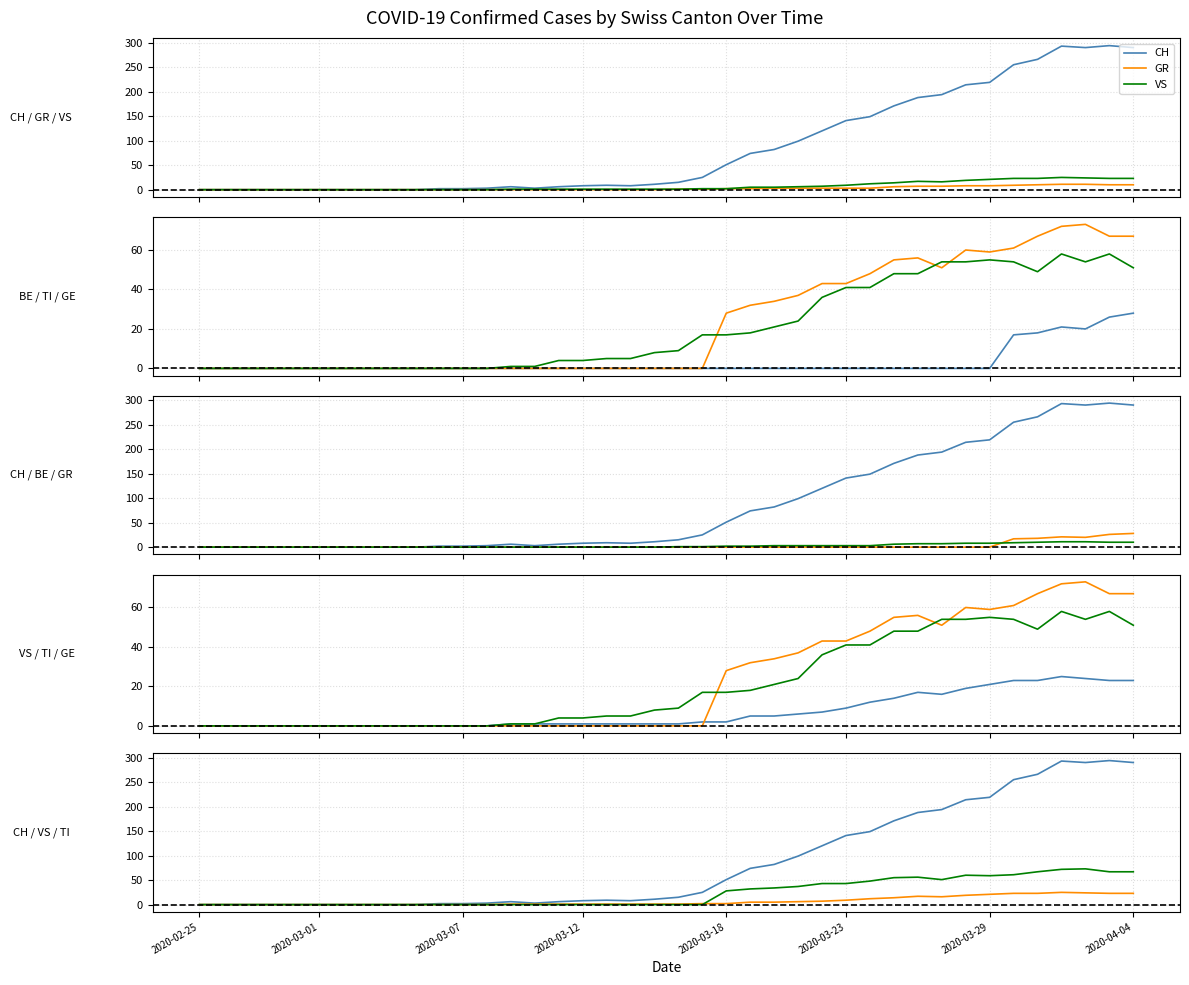

The value of CH at 2020-02-25 is 0. True or false?

True